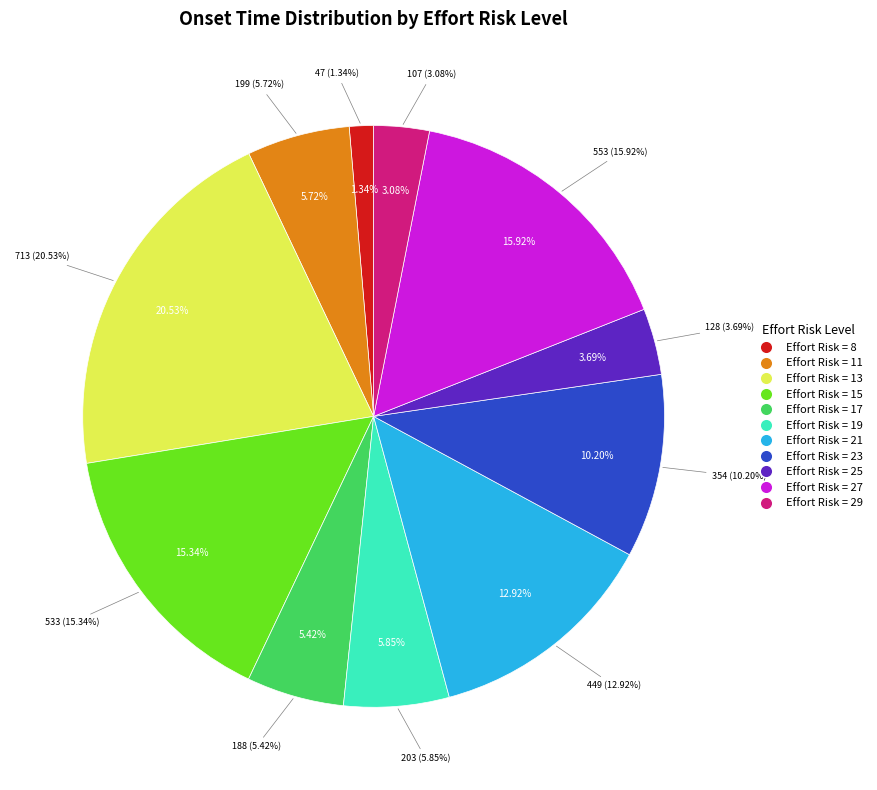

To the nearest percent, what is the difference between the Effort_Risk_21 and Effort_Risk_13 slice percentages?

8%